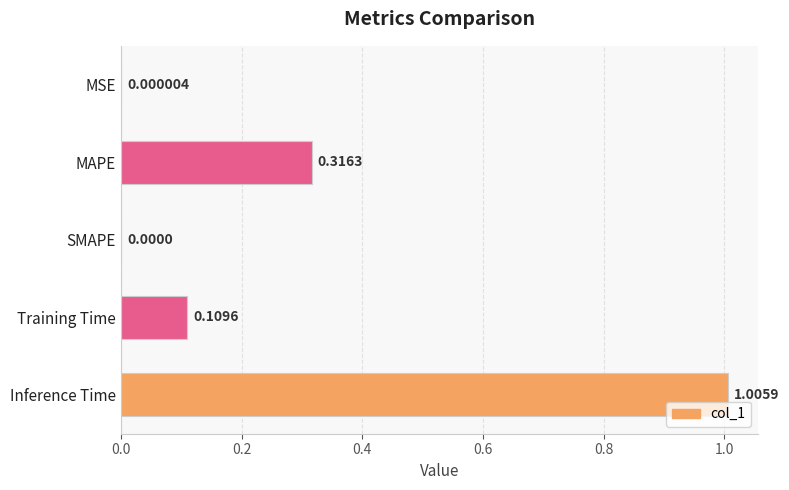

What is the sum of all values?

1.4